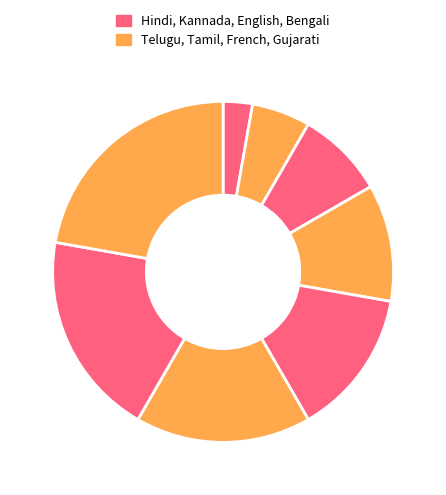

Count the number of slices in the pie.

8